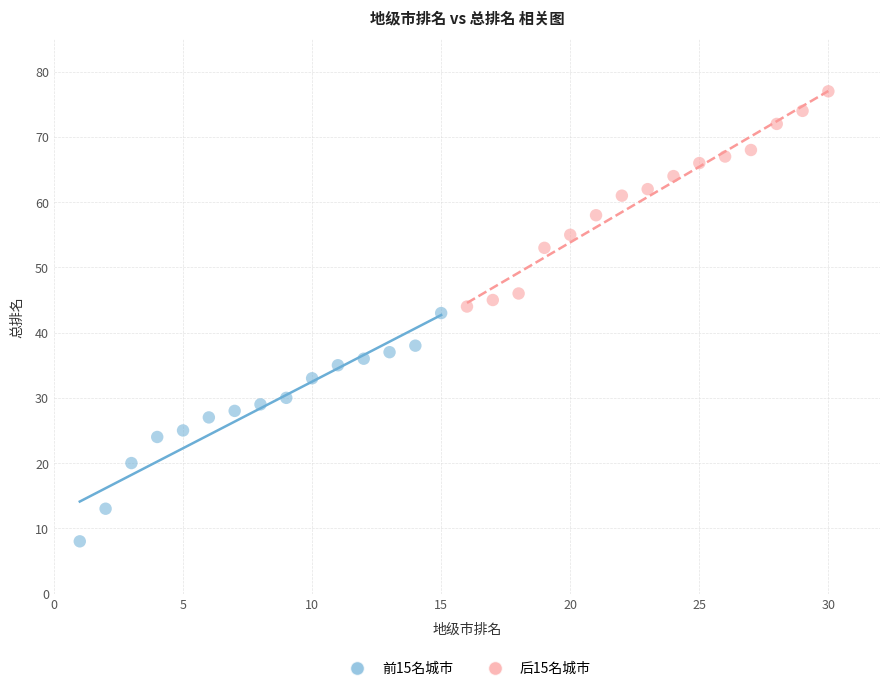

Which series reaches the maximum Y coordinate?

后15名城市